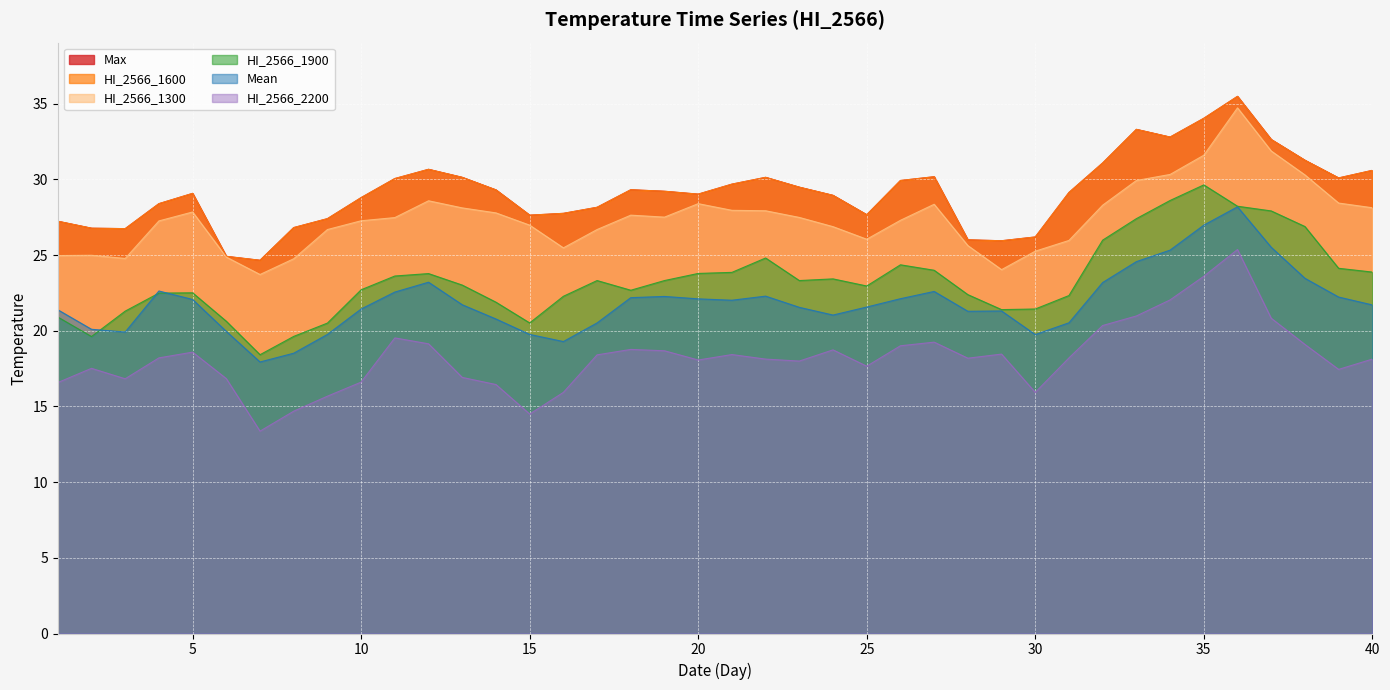

Count the number of categories in the chart.

40